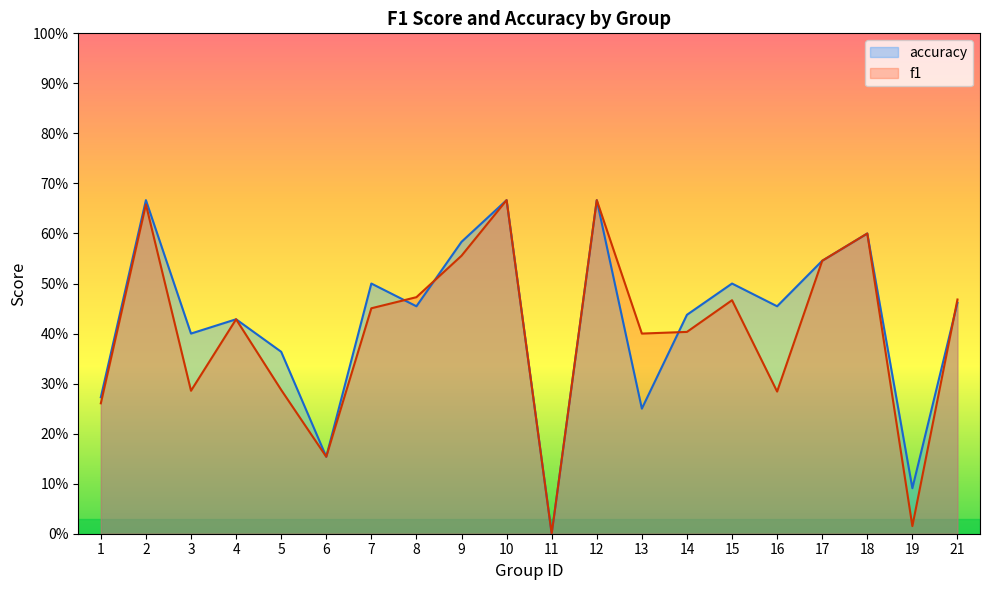

At which category is the sum across all series the highest?

10